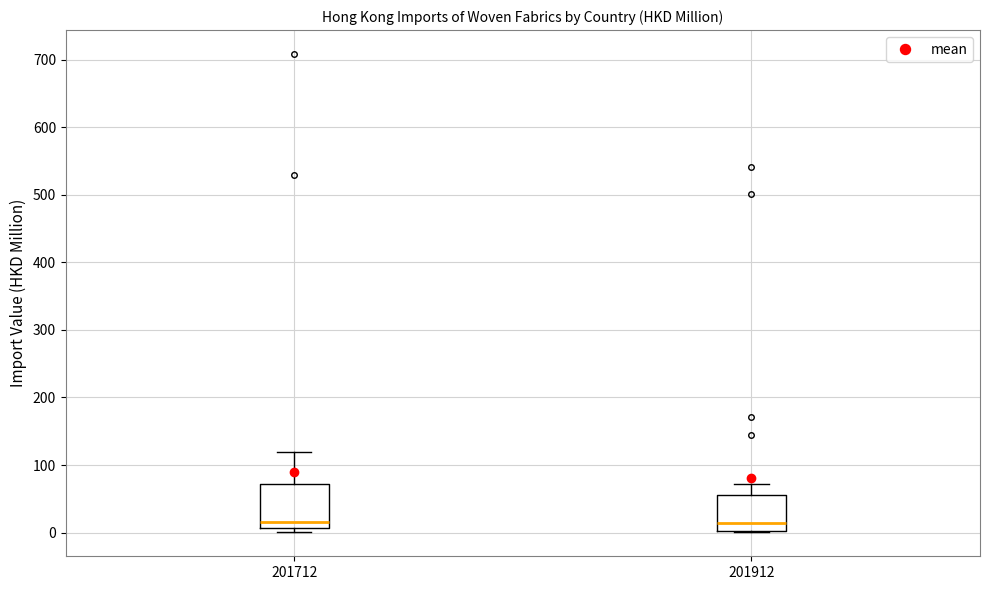

Reading left to right, read every box against the y-axis: the position of its median line, the range the box covers, and the ends of its whiskers. The values are not printed on the chart, so give them approximately, as read against the axis.

201712: median 20, box 10 to 70, whiskers 0 to 120
201912: median 10, box 0 to 60, whiskers 0 to 70